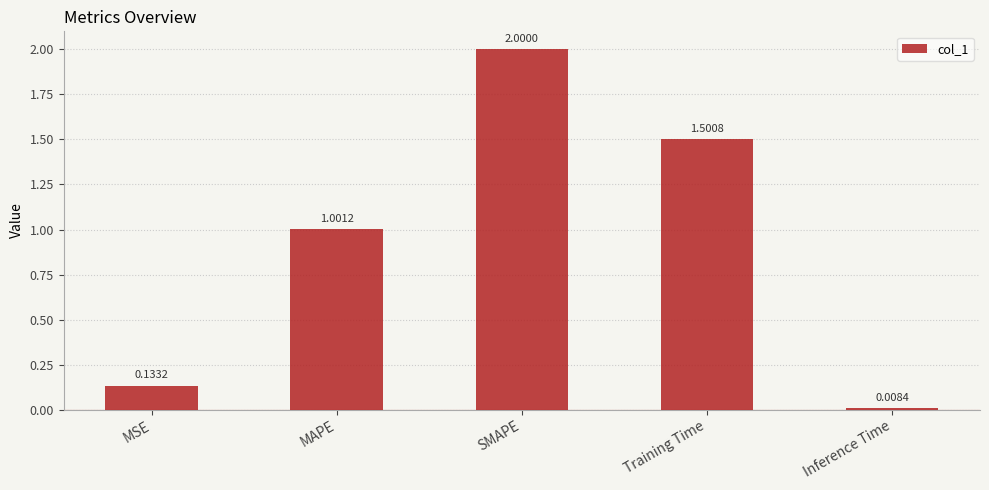

Where is the data nearest to the value 1?

MAPE